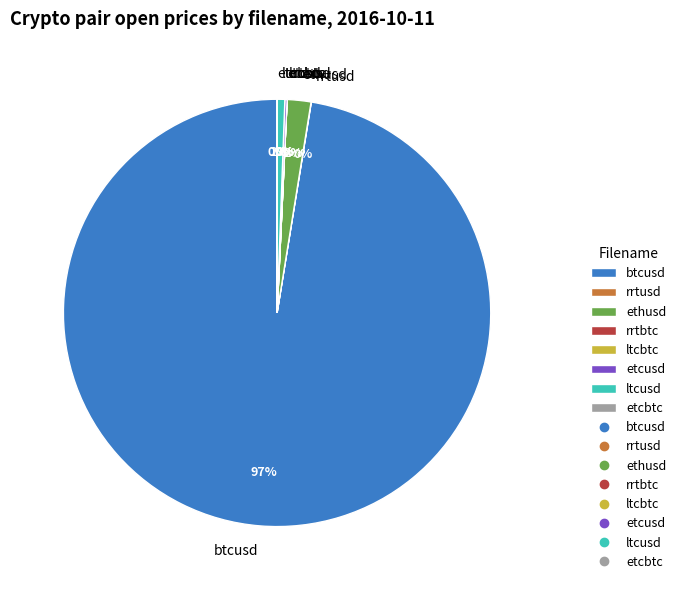

What is the largest slice in the pie chart?

btcusd